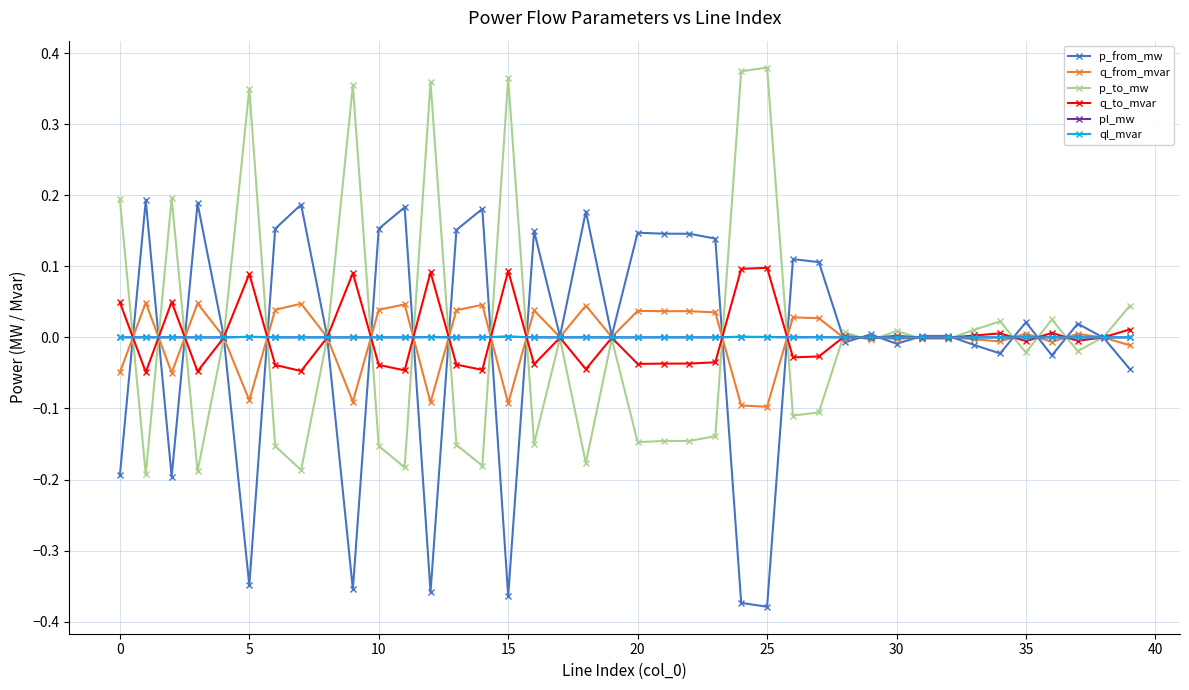

How many series are shown in this chart?

6